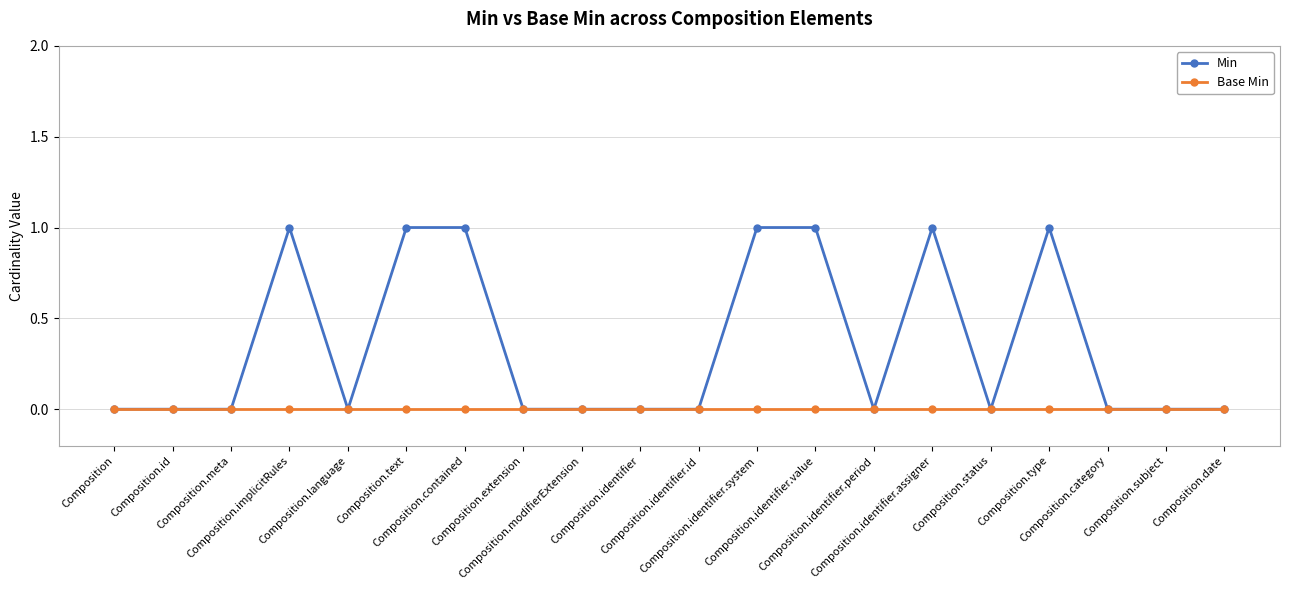

Which series has the largest total across all categories?

Min